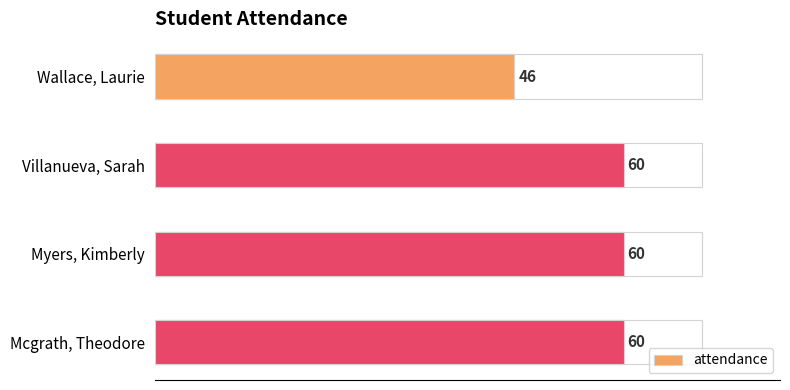

Between Myers, Kimberly and Wallace, Laurie, which is larger?

Myers, Kimberly